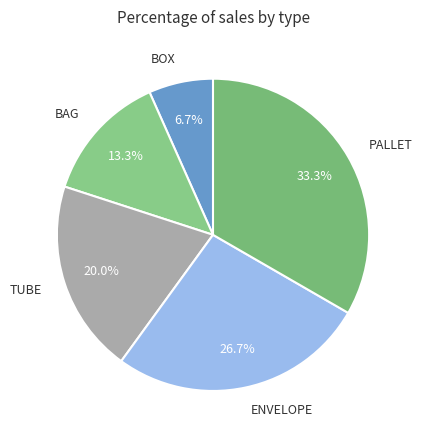

To the nearest percent, what is the average slice percentage?

20%